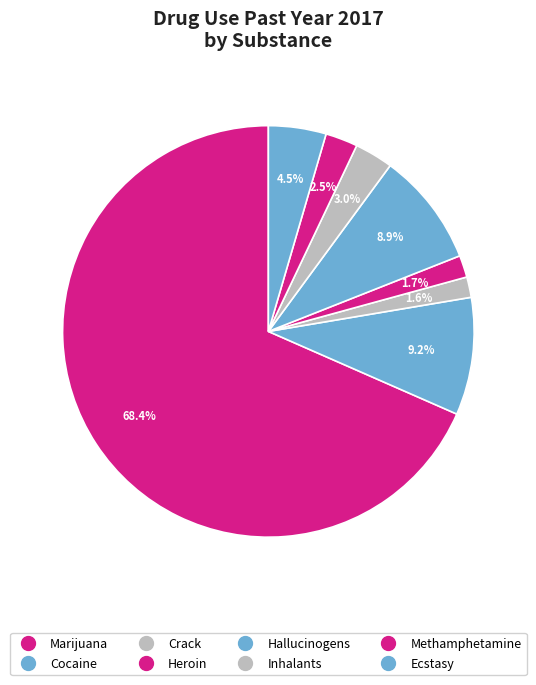

How many segments does this pie chart have?

8